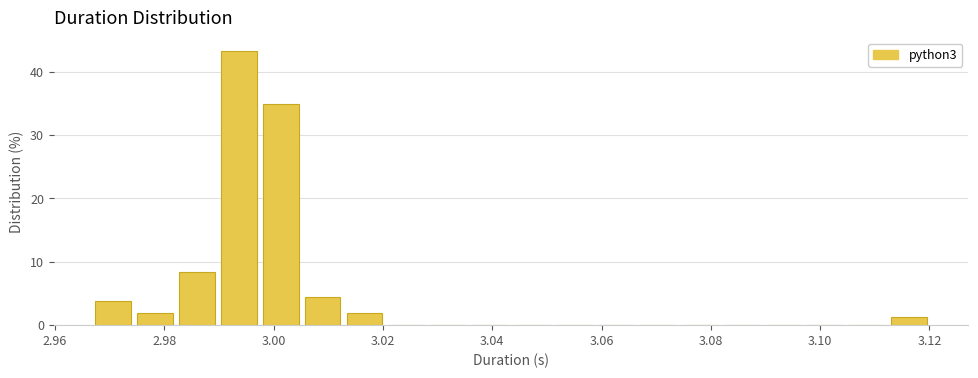

Around what value on the x-axis is the tallest bar? Give the approximate position of its centre, as read against the axis.

2.994